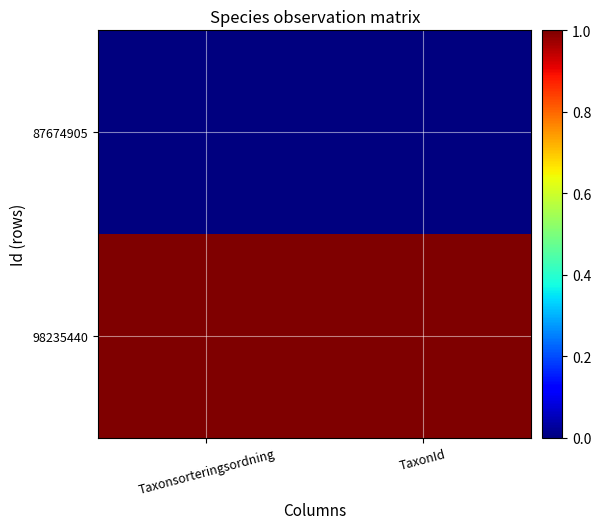

What is the difference between the highest and lowest values at Taxonsorteringsordning?

1